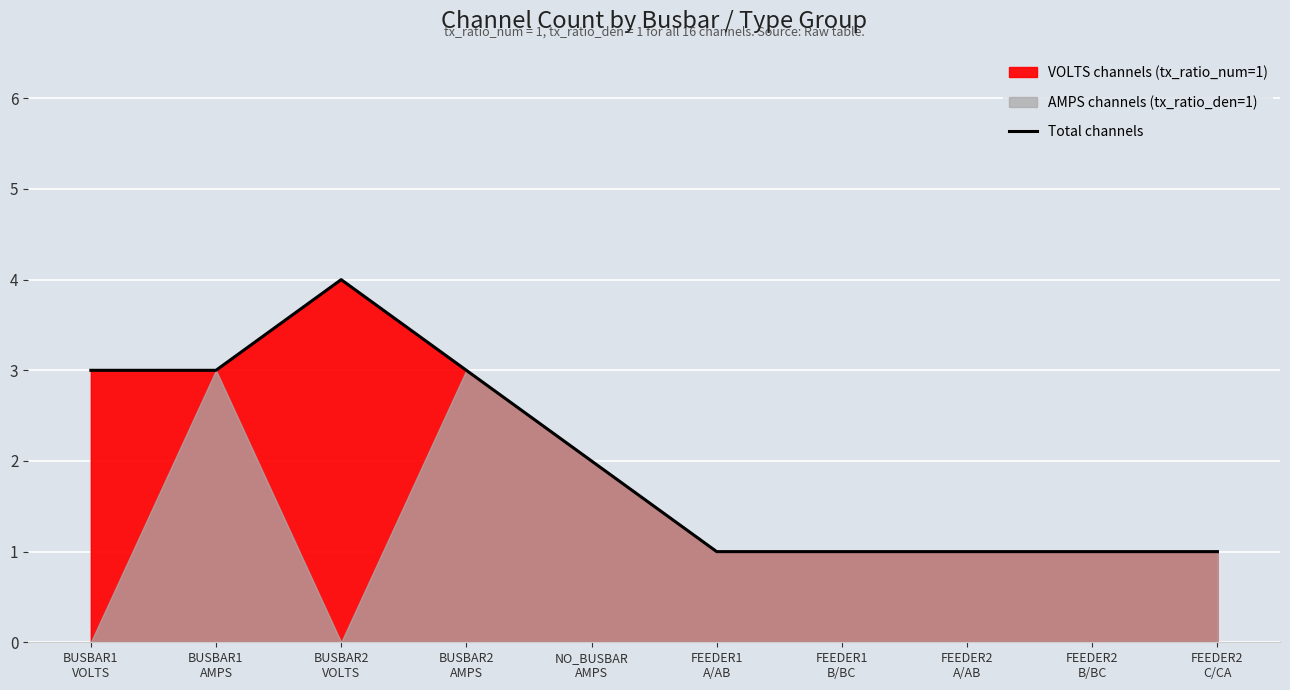

What is the maximum value shown in the chart?

4